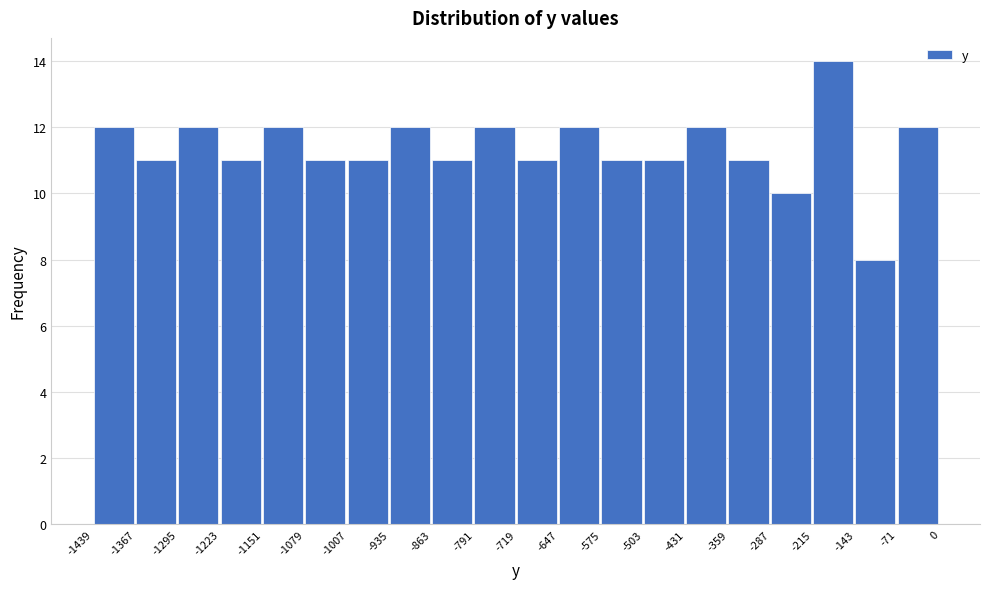

Over which range of the x-axis is the bar tallest?

-215 to -143